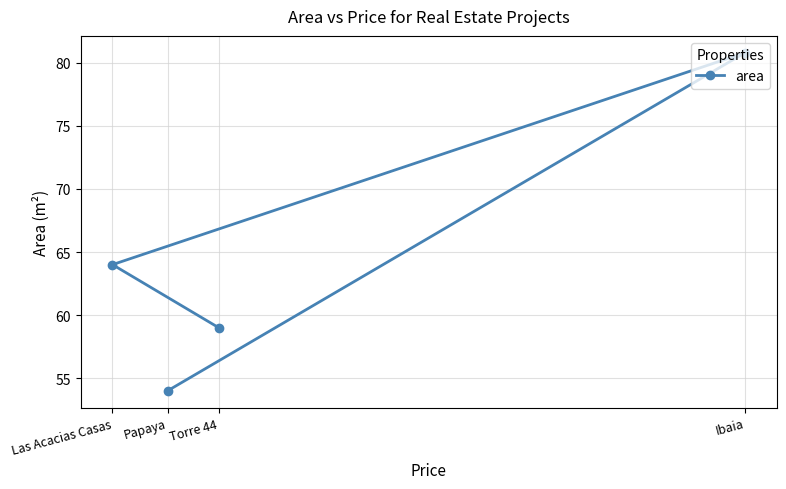

List the labels in order of value, smallest first.

Papaya, Torre 44, Las Acacias Casas, Ibaia